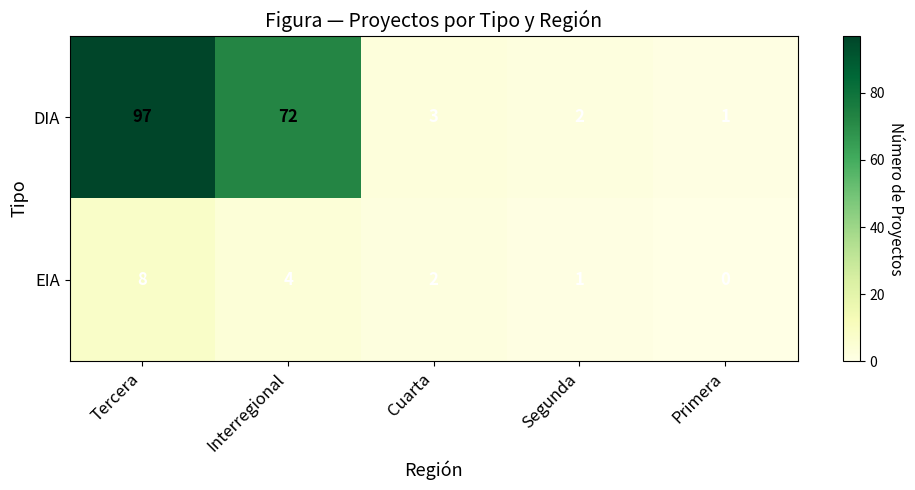

Which label corresponds to the smallest value in the chart?

Primera